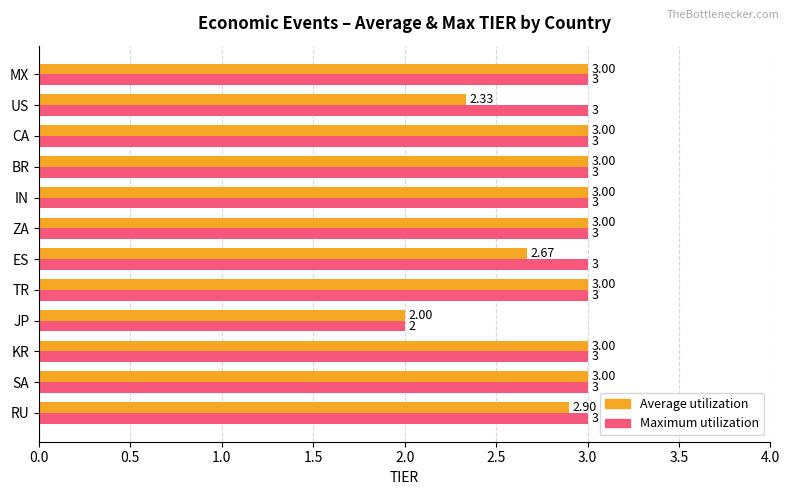

Rank the series by their average value, from highest to lowest.

Maximum utilization, Average utilization